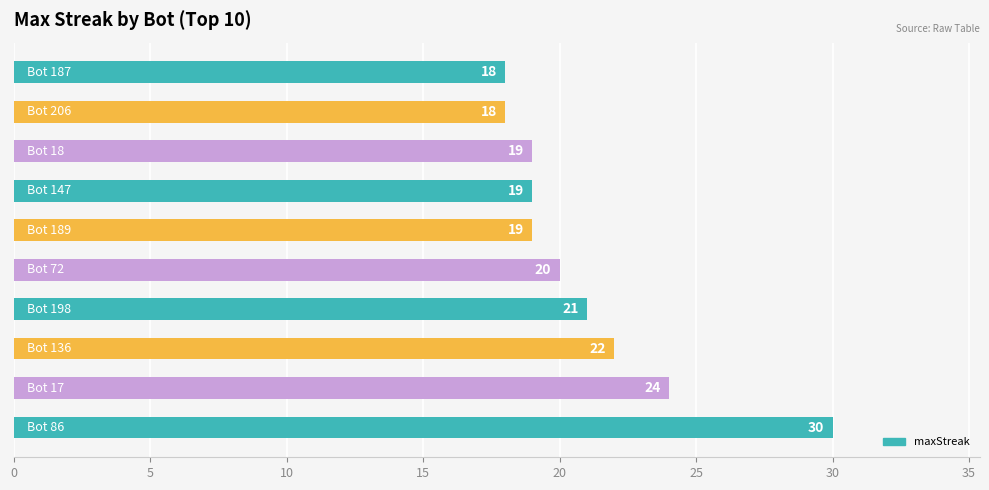

What is the minimum value shown in the chart?

18